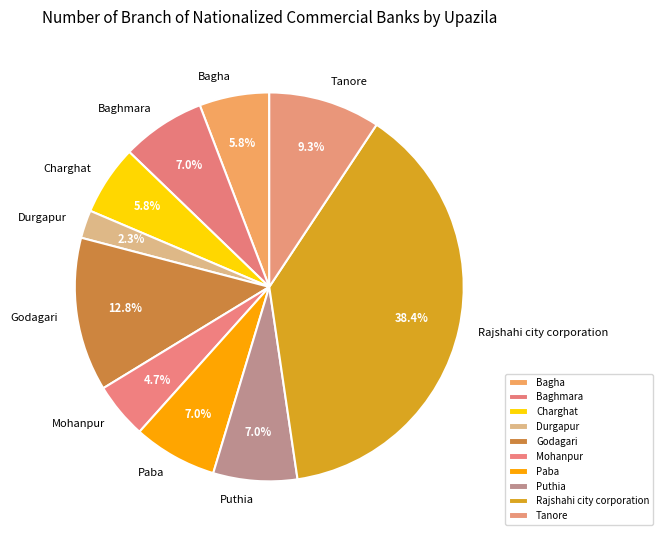

How many segments does this pie chart have?

10